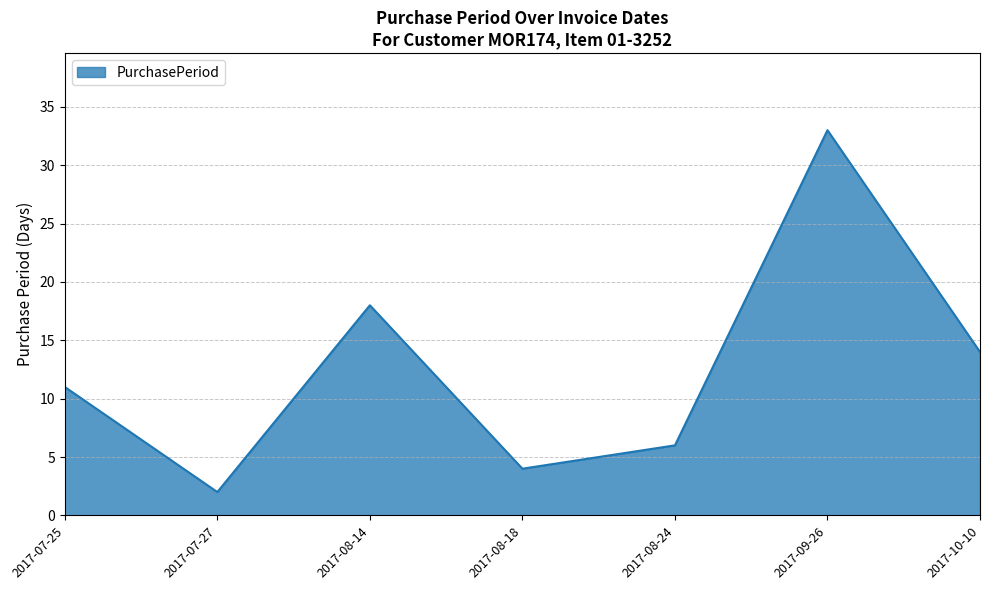

Reading right to left, what are all the values shown in this chart?

2017-10-10=14	2017-09-26=33	2017-08-24=6	2017-08-18=4	2017-08-14=18	2017-07-27=2	2017-07-25=11